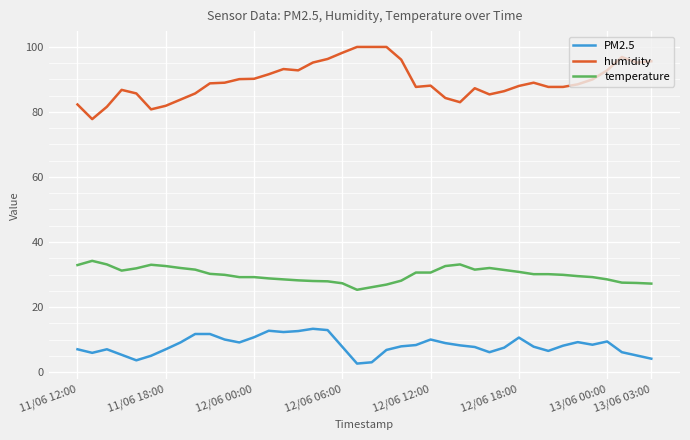

What is the difference between the maximum and minimum values in the temperature series?

8.9